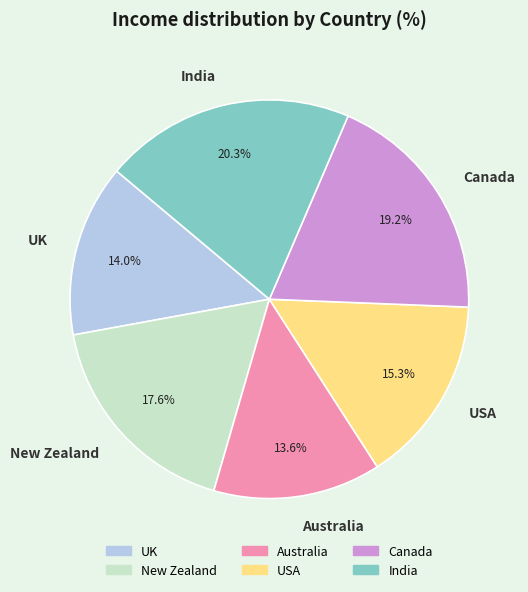

Which slice is the largest?

India